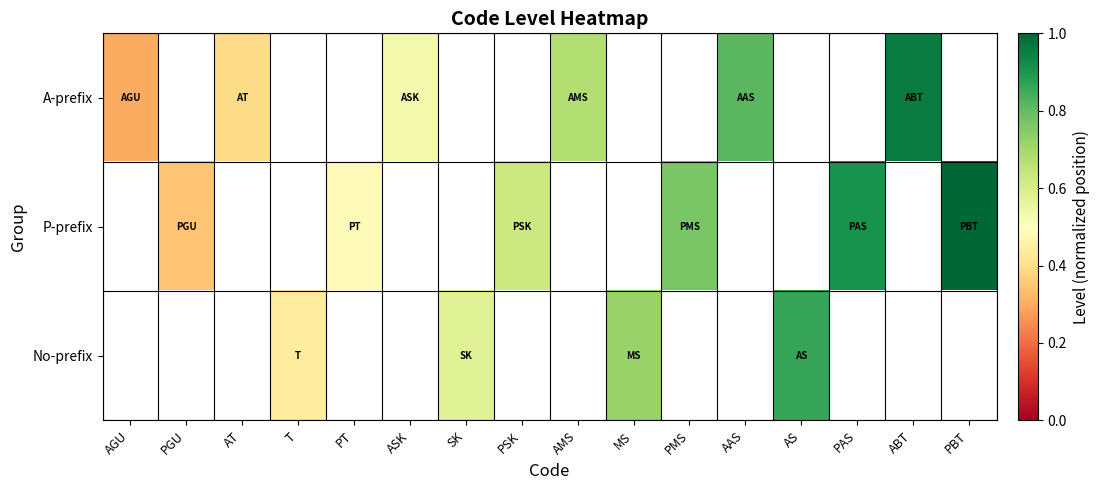

Rank the series by their average value, from highest to lowest.

A-prefix, P-prefix, No-prefix